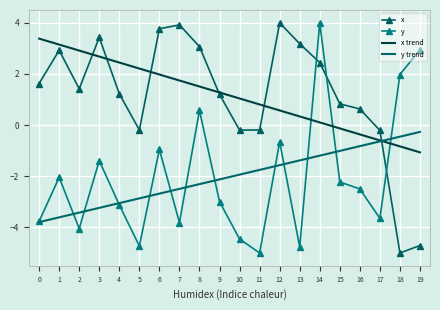

True or false: y trend has more than 1 interior local peaks.

False